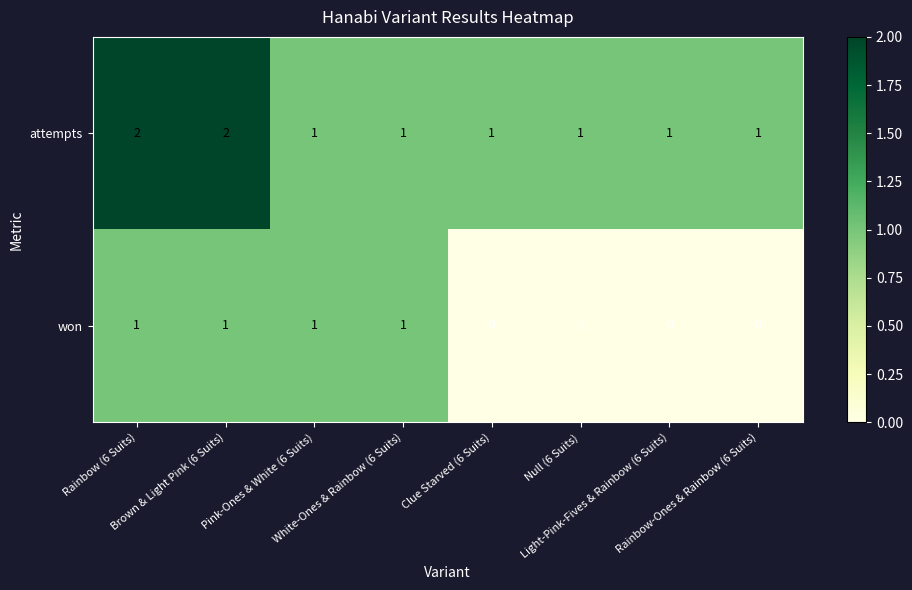

Count the attempts values in the range 1 to 2.

8